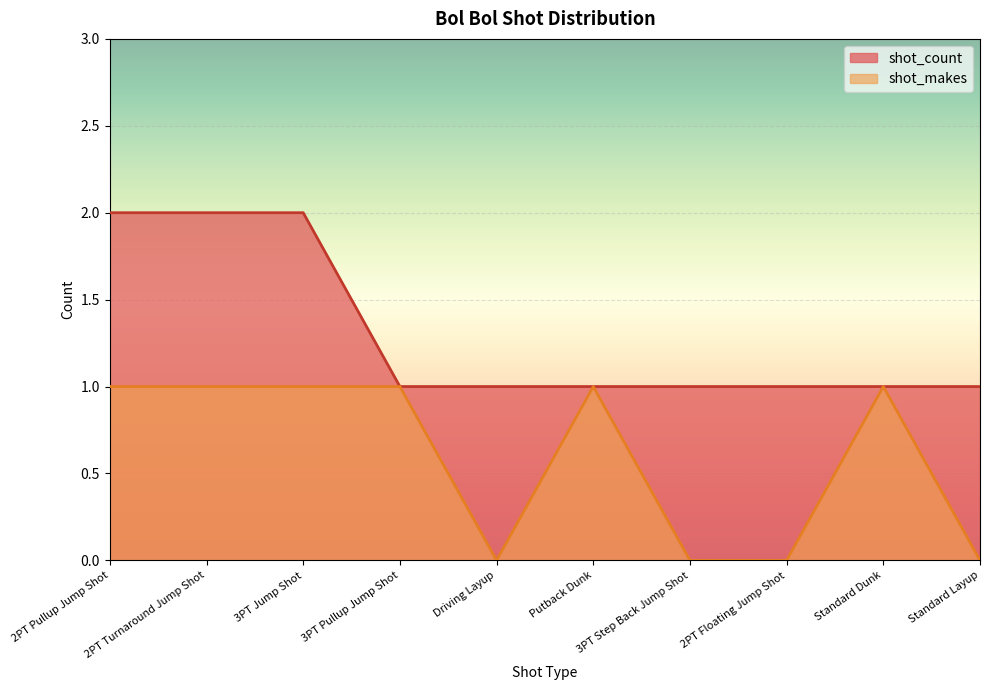

What is the label of the 2nd point from the left?

2PT Turnaround Jump Shot